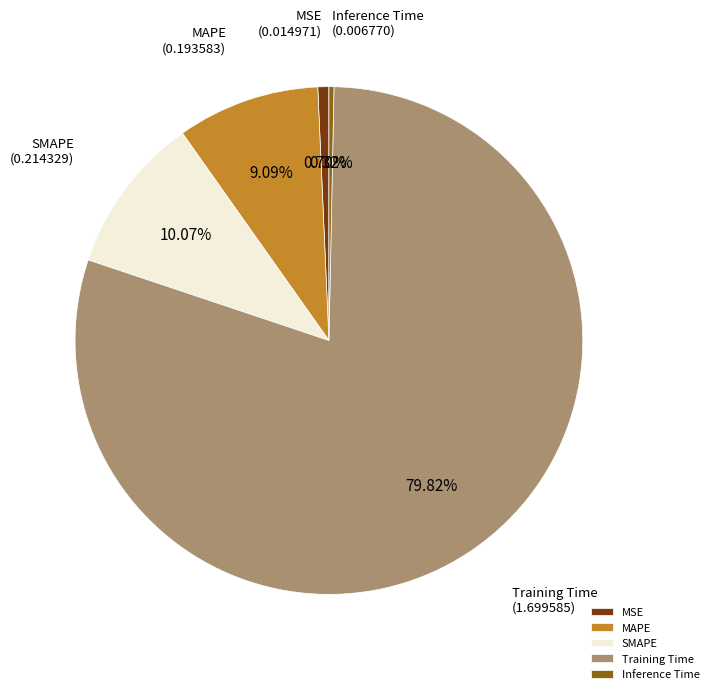

To the nearest percent, what portion does MSE represent?

1%